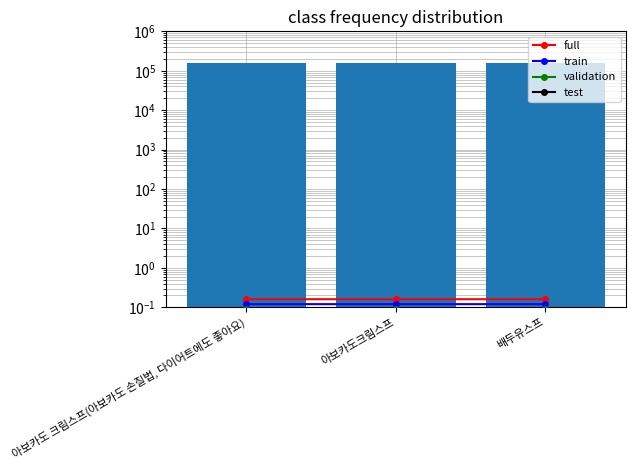

The value of validation at 아보카도크림스프 is 0.1. True or false?

False